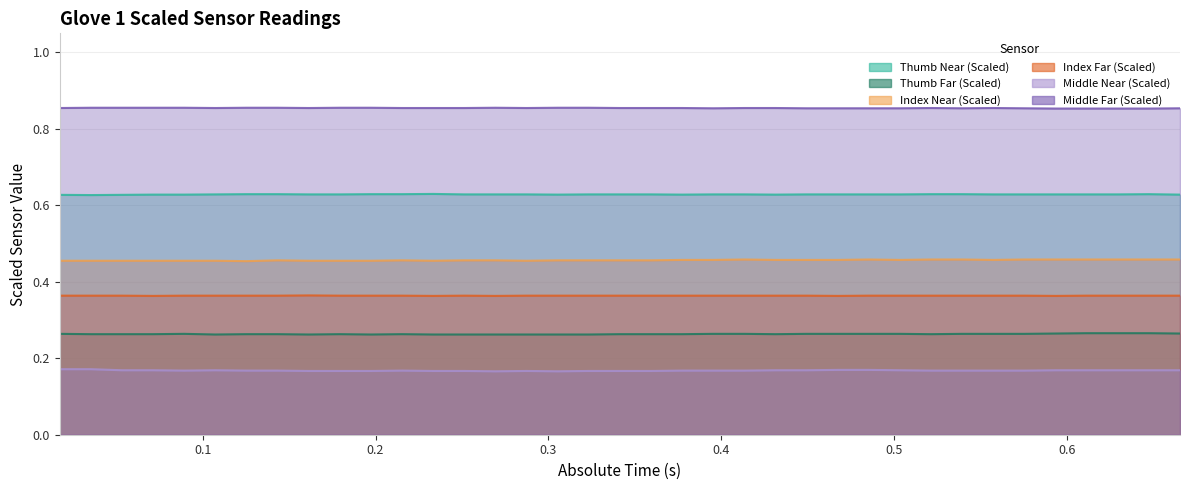

Does the chart have visible grid lines?

Yes